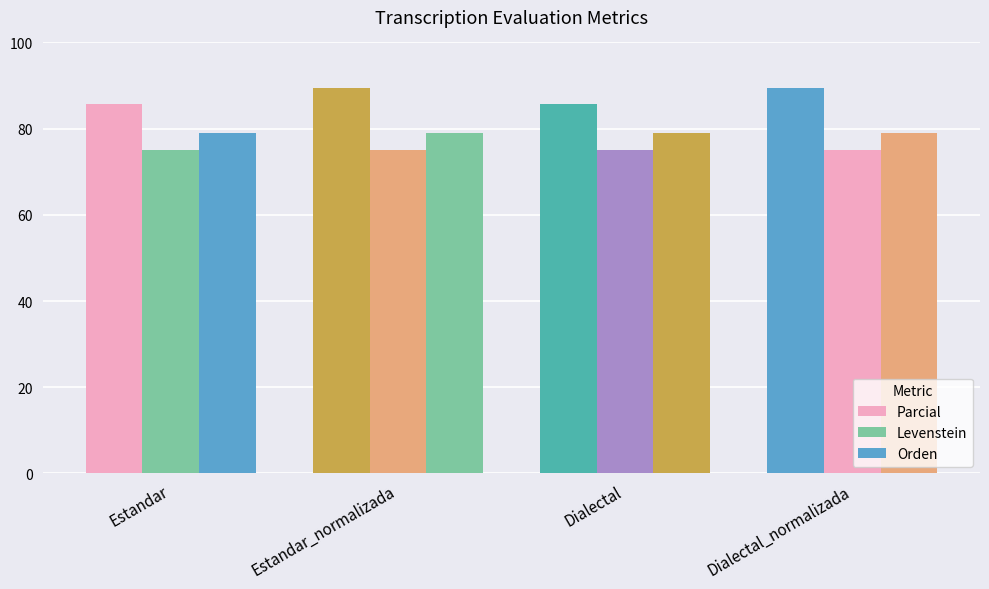

What is the sum of the Levenstein values at Dialectal_normalizada and Estandar?

150.0